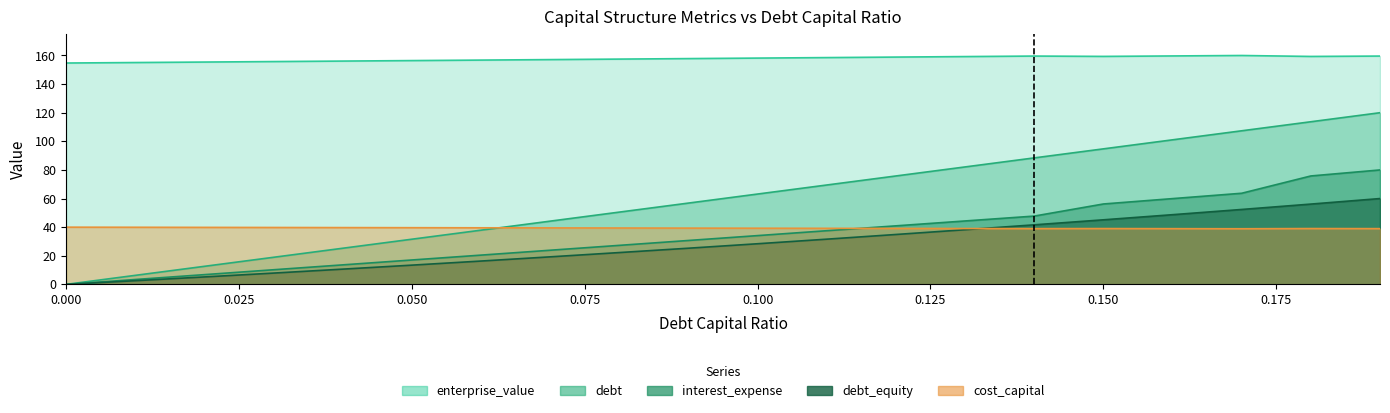

The value of cost_capital at 0.1 is 39.3. True or false?

True